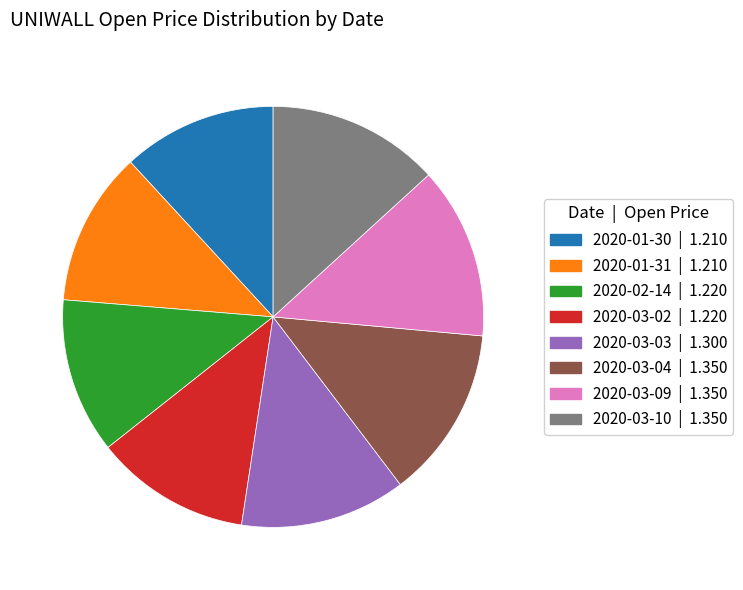

Is the sum of 2020-03-09 and 2020-03-02 greater than half?

No